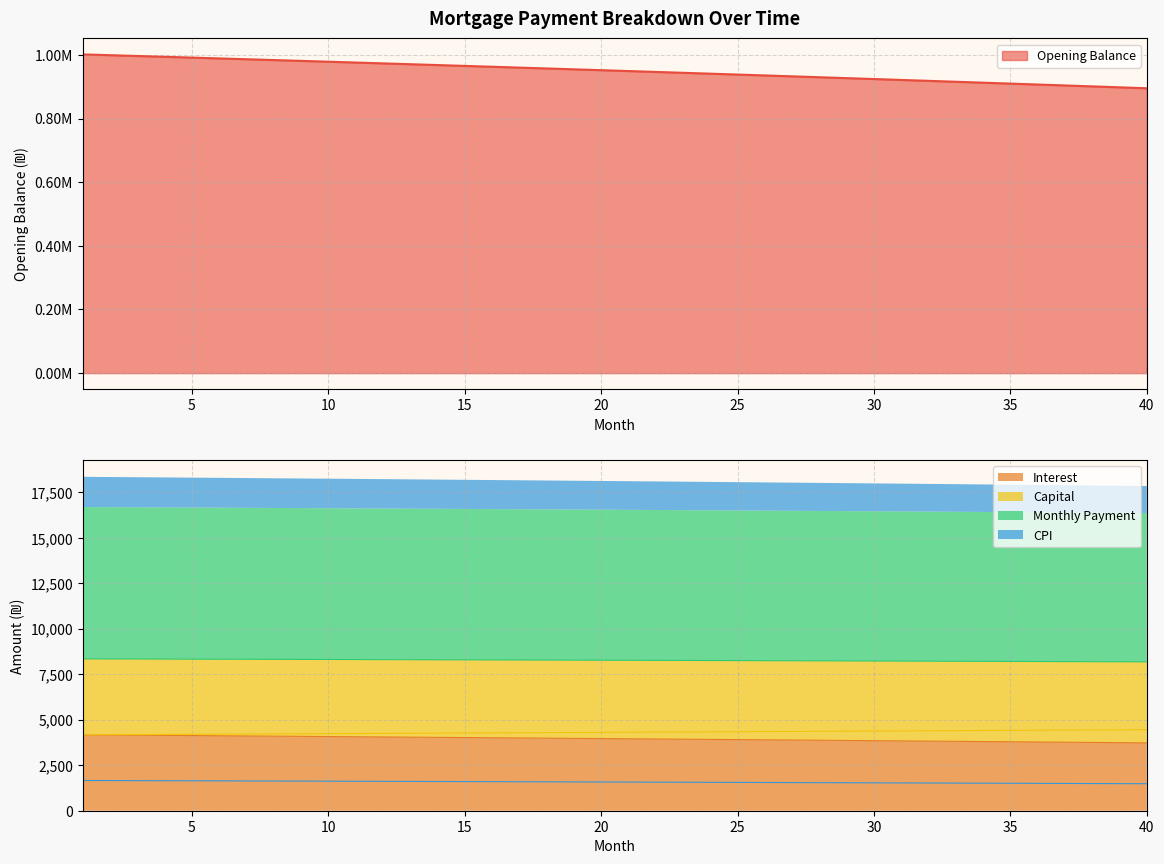

Reading right to left, what are all the values shown in this chart?

opening_balance: 895186.8	898143.6	901088.0	904020.2	906940.1	909847.8	912743.3	915626.6	918497.8	921357.0	924204.0	927039.1	929862.1	932673.2	935472.4	938259.7	941035.1	943798.6	946550.4	949290.4	952018.7	954735.2	957440.1	960133.3	962814.9	965485.0	968143.5	970790.4	973425.9	976049.9	978662.5	981263.7	983853.5	986432.0	988999.2	991555.1	994099.8	996633.3	999155.5	1001666.7
interest: 3729.9	3742.3	3754.5	3766.8	3778.9	3791.0	3803.1	3815.1	3827.1	3839.0	3850.8	3862.7	3874.4	3886.1	3897.8	3909.4	3921.0	3932.5	3944.0	3955.4	3966.7	3978.1	3989.3	4000.6	4011.7	4022.8	4033.9	4045.0	4055.9	4066.9	4077.8	4088.6	4099.4	4110.1	4120.8	4131.5	4142.1	4152.6	4163.1	4173.6
capital: 4453.7	4446.3	4438.9	4431.5	4424.1	4416.7	4409.4	4402.1	4394.7	4387.4	4380.1	4372.8	4365.6	4358.3	4351.0	4343.8	4336.6	4329.4	4322.1	4315.0	4307.8	4300.6	4293.4	4286.3	4279.2	4272.1	4264.9	4257.9	4250.8	4243.7	4236.6	4229.6	4222.6	4215.5	4208.5	4201.5	4194.5	4187.5	4180.6	4173.6
month_payment: 8183.6	8188.5	8193.4	8198.2	8203.0	8207.8	8212.5	8217.2	8221.8	8226.4	8231.0	8235.5	8240.0	8244.4	8248.8	8253.2	8257.5	8261.9	8266.1	8270.3	8274.5	8278.7	8282.8	8286.9	8290.9	8294.9	8298.9	8302.8	8306.7	8310.6	8314.4	8318.2	8321.9	8325.6	8329.3	8333.0	8336.6	8340.2	8343.7	8347.2
cpi: 1484.6	1489.5	1494.4	1499.3	1504.2	1509.0	1513.9	1518.7	1523.5	1528.3	1533.0	1537.8	1542.5	1547.2	1551.9	1556.5	1561.2	1565.8	1570.4	1575.0	1579.5	1584.1	1588.6	1593.1	1597.6	1602.0	1606.5	1610.9	1615.3	1619.7	1624.0	1628.4	1632.7	1637.0	1641.3	1645.6	1649.8	1654.1	1658.3	1662.5